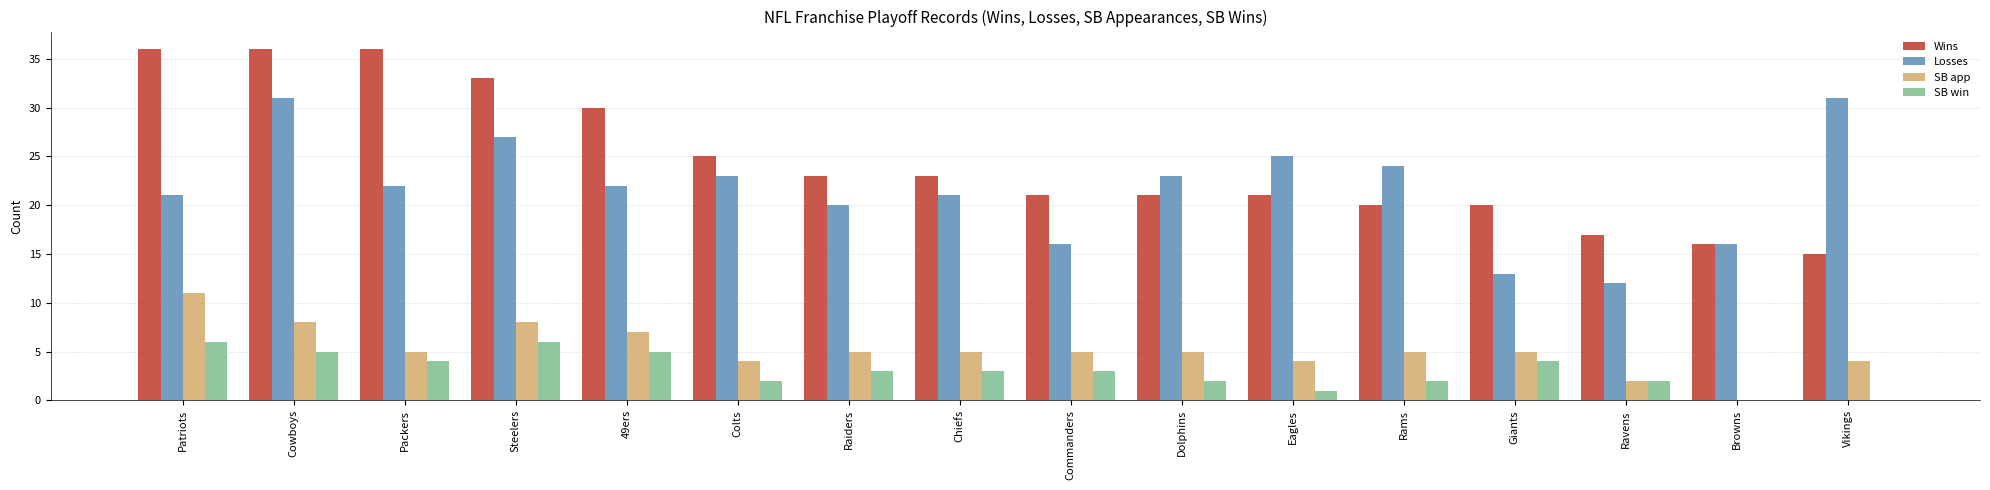

At which category is the sum across all series the highest?

Cowboys